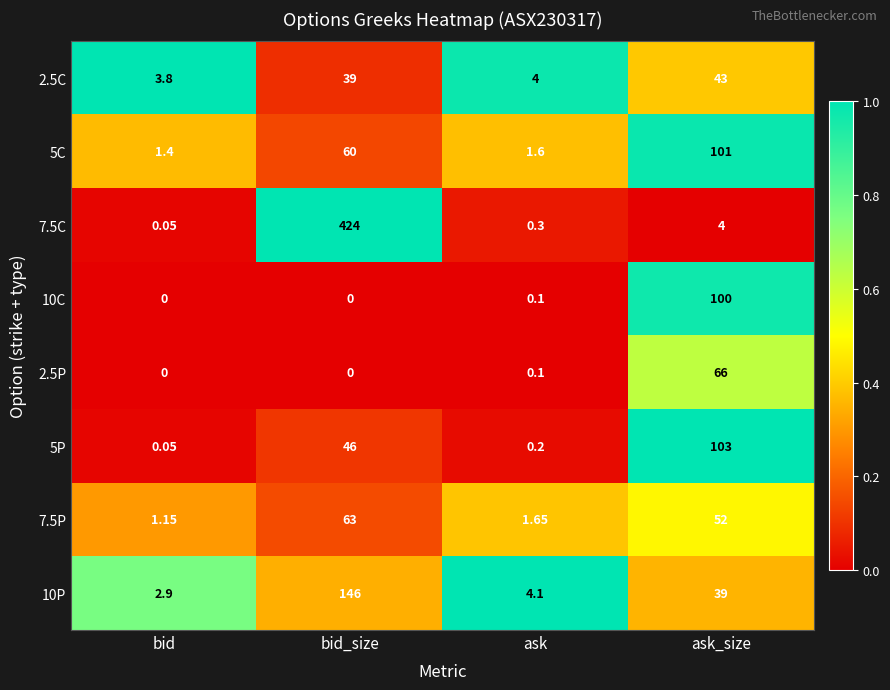

At which label does 10P first exceed 39?

bid_size